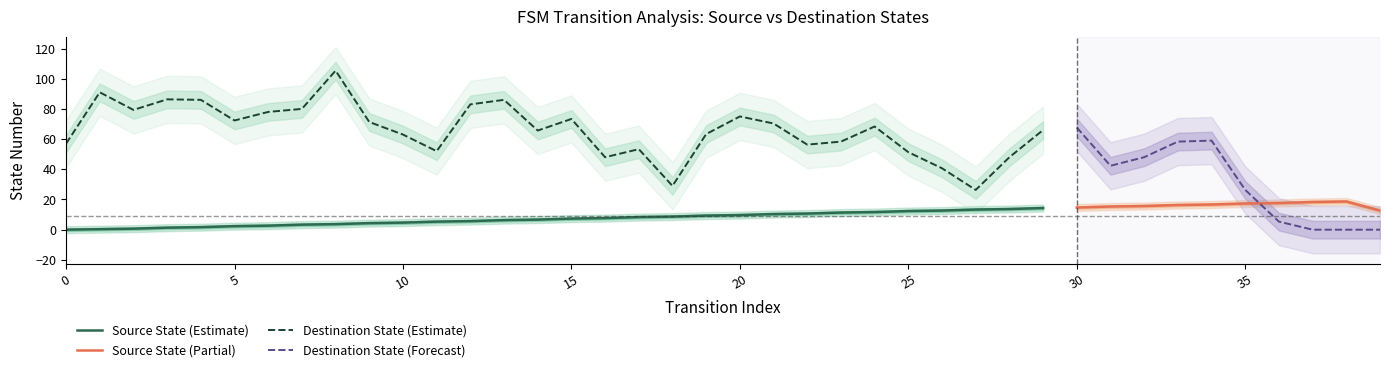

True or false: Source State (Estimate) and Destination State (Estimate) cross at least once.

False